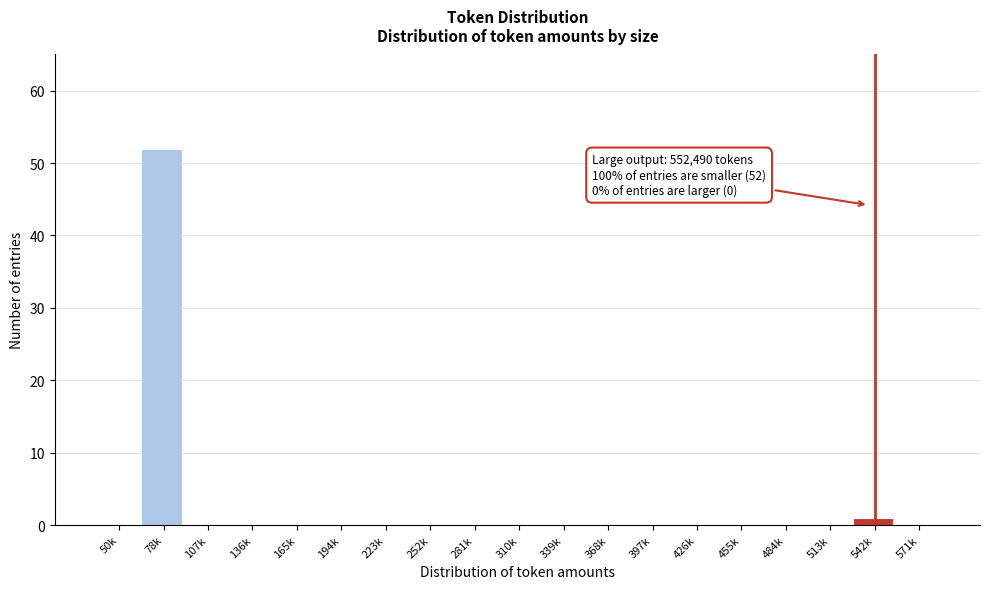

Reading left to right, what are all the values shown in this chart?

50k=0	78k=52	107k=0	136k=0	165k=0	194k=0	223k=0	252k=0	281k=0	310k=0	339k=0	368k=0	397k=0	426k=0	455k=0	484k=0	513k=0	542k=1	571k=0